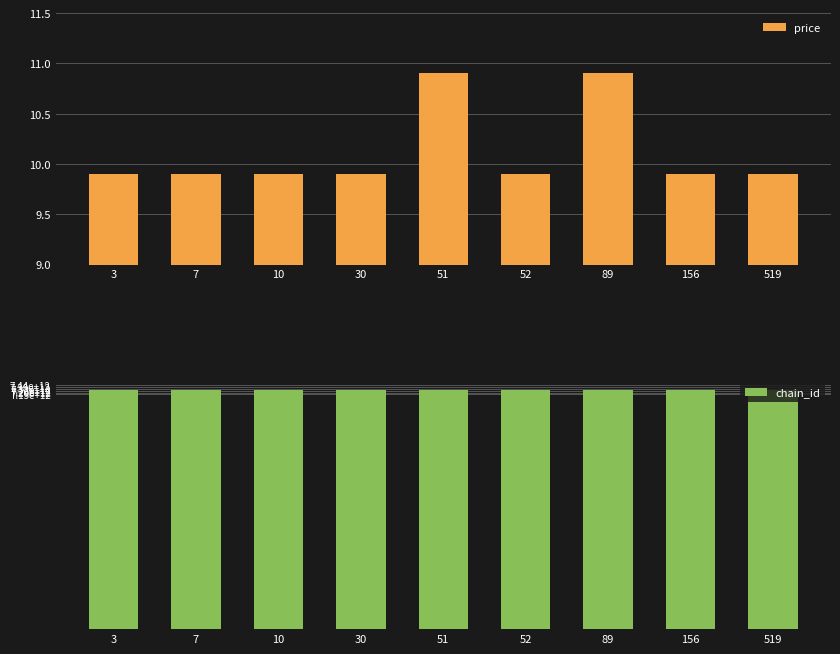

Rank the series by their average value, from lowest to highest.

price, chain_id